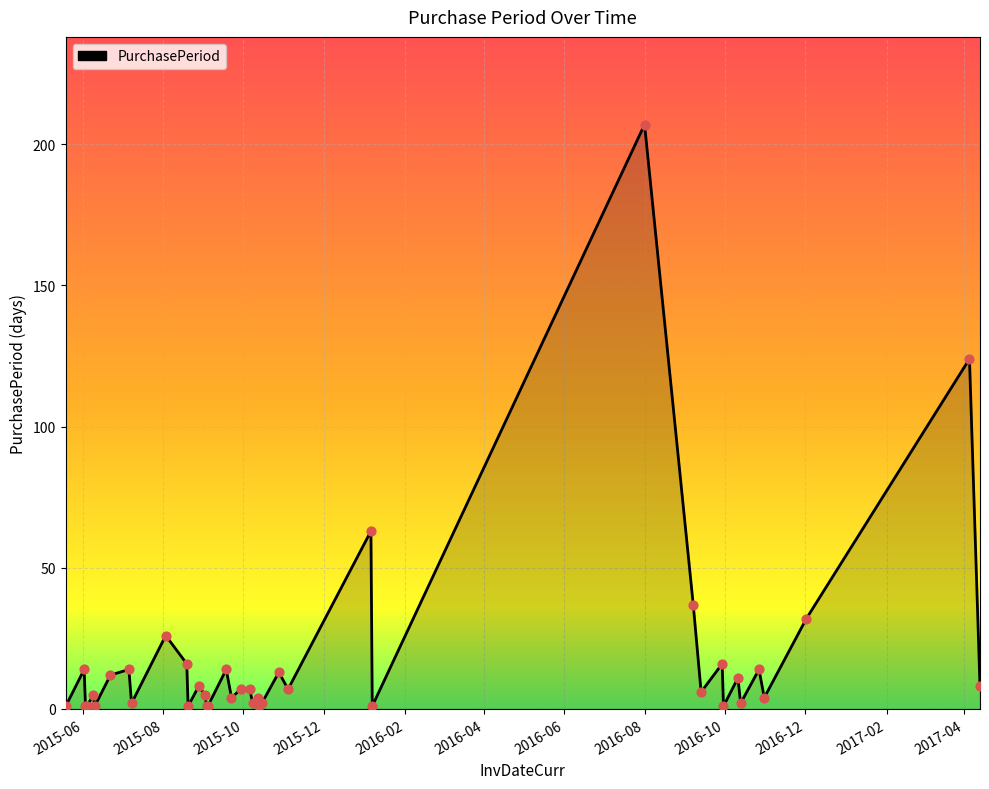

What is the greatest value displayed?

207